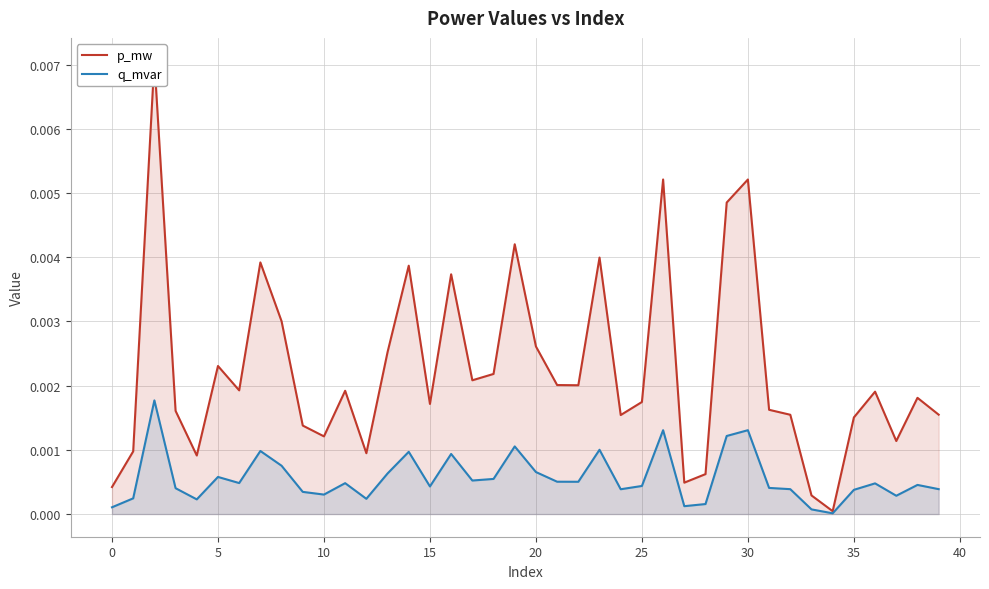

The p_mw series shows 0.0 at 17. True or false?

True